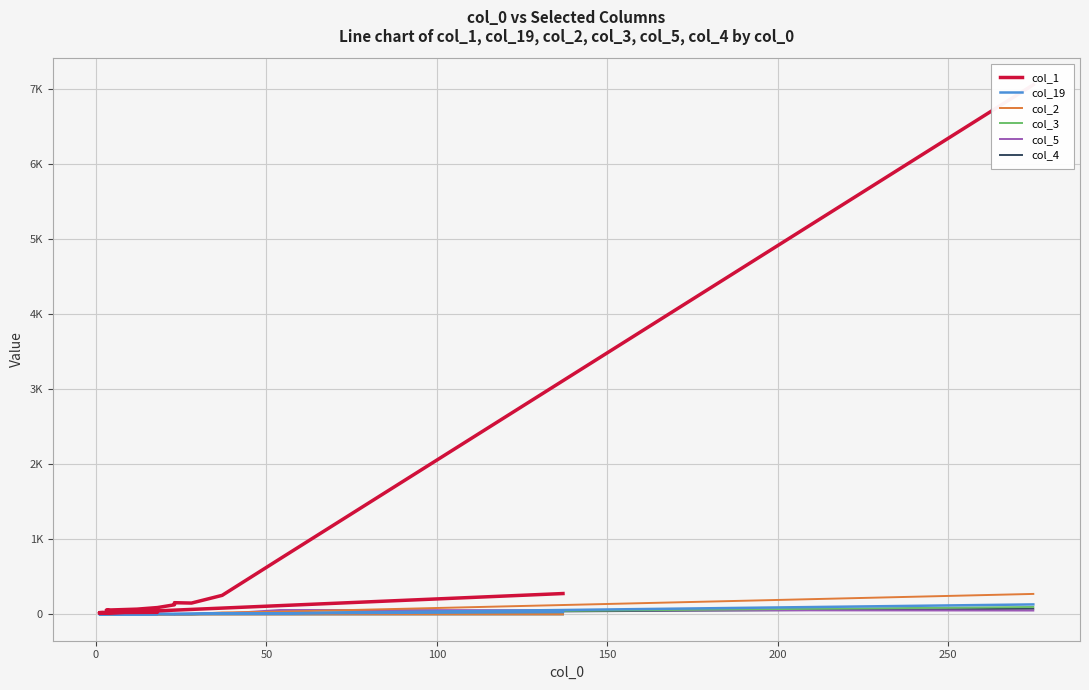

True or false: col_2 and col_4 cross at least once.

False